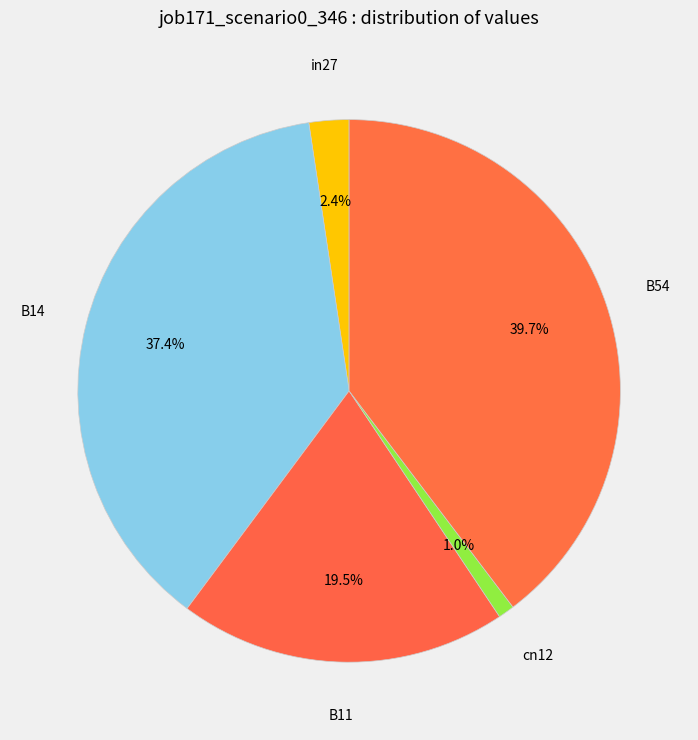

To the nearest percent, what portion does B54 represent?

40%